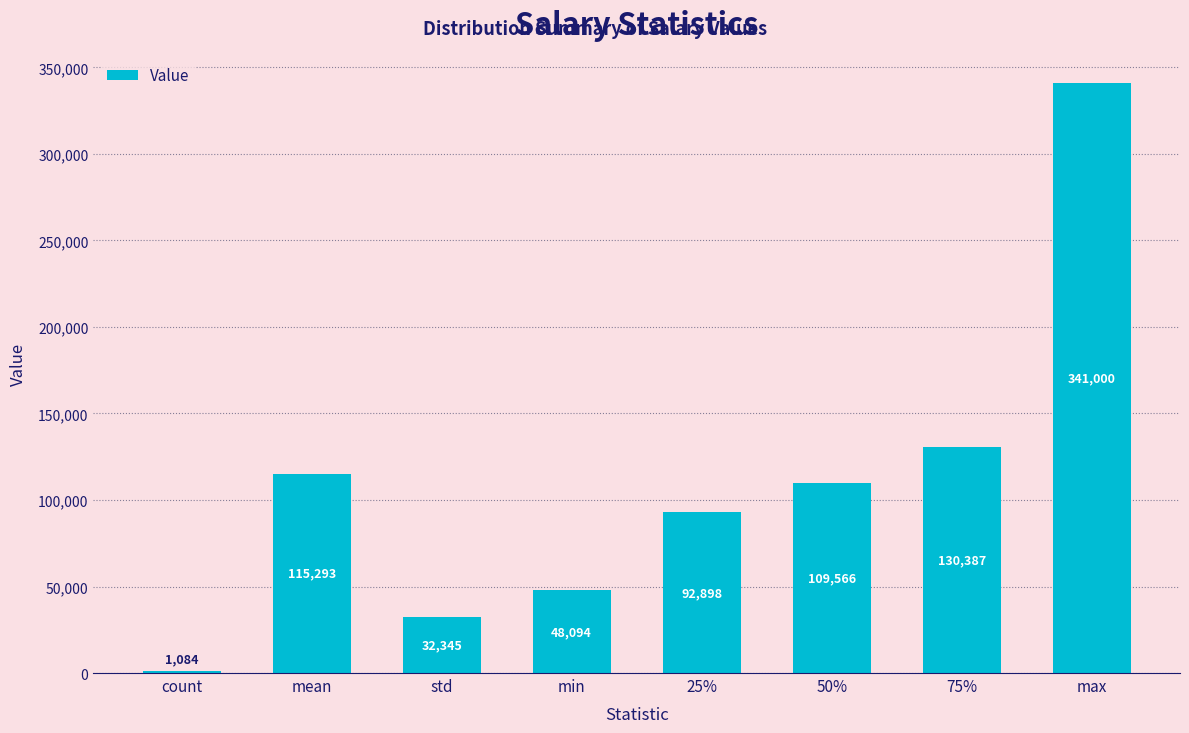

At which category does the chart reach its minimum across all series?

count